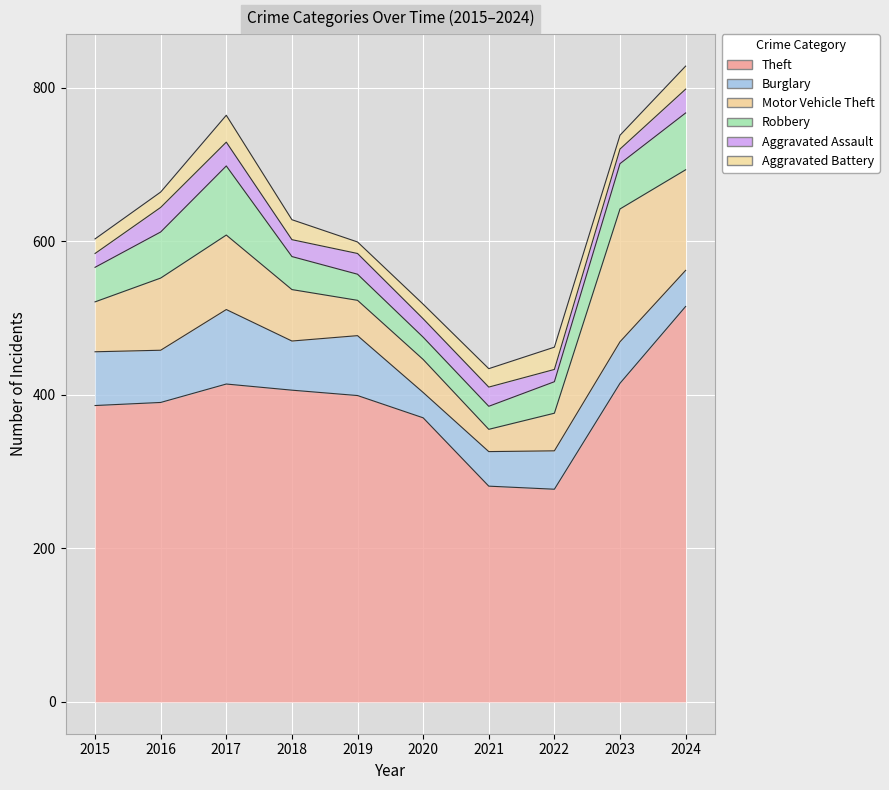

What is the difference between the Burglary values at 2017 and 2022?

47